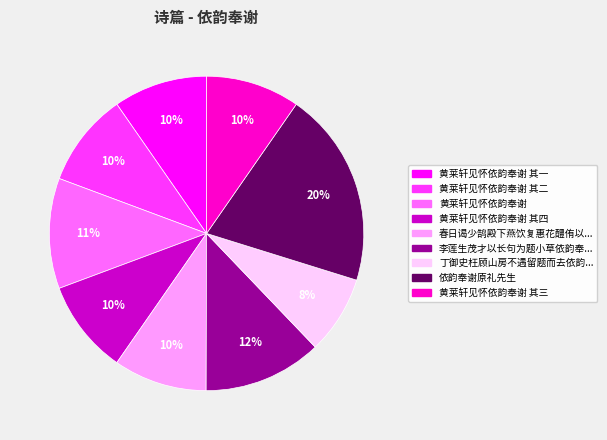

To the nearest percent, what is the difference between the largest and smallest slice percentages?

12%